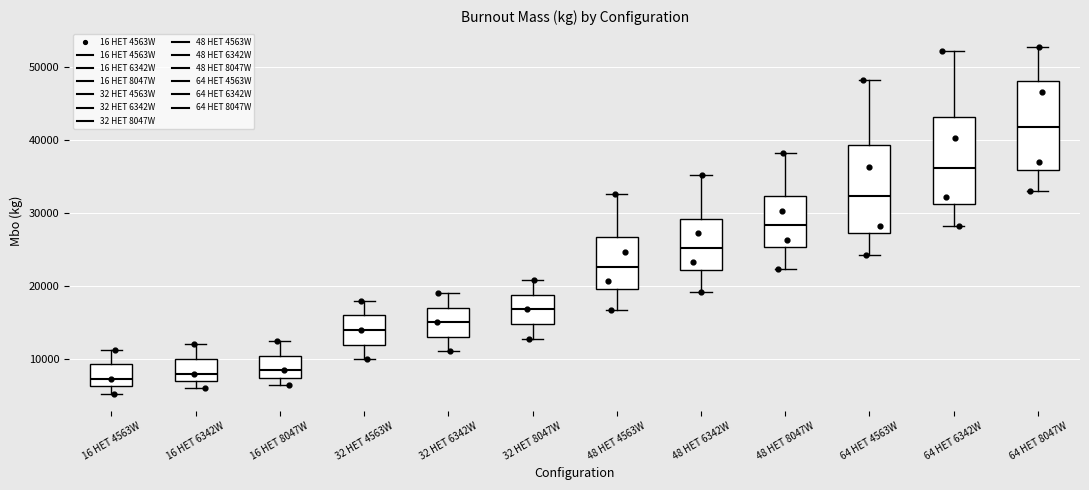

Reading left to right, transcribe this box plot: for each box, give where its median line is, the range the box spans, and where its two whiskers end, as read against the y-axis. The values are not printed on the chart, so give them approximately, as read against the axis.

16 HET 4563W: median 7000, box 6000 to 9000, whiskers 5000 to 11000
16 HET 6342W: median 8000, box 7000 to 10000, whiskers 6000 to 12000
16 HET 8047W: median 8000, box 7000 to 10000, whiskers 6000 to 12000
32 HET 4563W: median 14000, box 12000 to 16000, whiskers 10000 to 18000
32 HET 6342W: median 15000, box 13000 to 17000, whiskers 11000 to 19000
32 HET 8047W: median 17000, box 15000 to 19000, whiskers 13000 to 21000
48 HET 4563W: median 23000, box 20000 to 27000, whiskers 17000 to 33000
48 HET 6342W: median 25000, box 22000 to 29000, whiskers 19000 to 35000
48 HET 8047W: median 28000, box 25000 to 32000, whiskers 22000 to 38000
64 HET 4563W: median 32000, box 27000 to 39000, whiskers 24000 to 48000
64 HET 6342W: median 36000, box 31000 to 43000, whiskers 28000 to 52000
64 HET 8047W: median 42000, box 36000 to 48000, whiskers 33000 to 53000